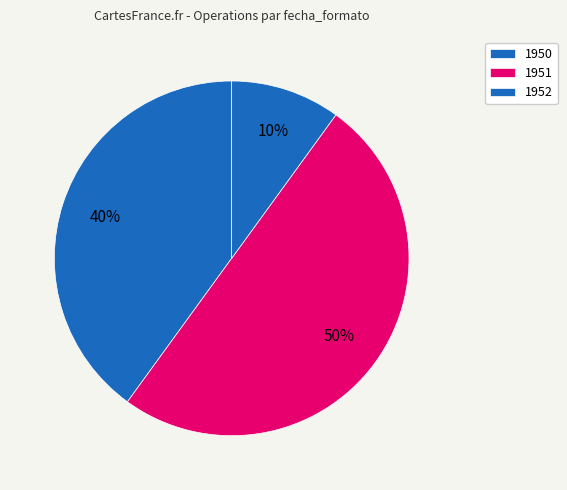

How many slices are in this pie chart?

3